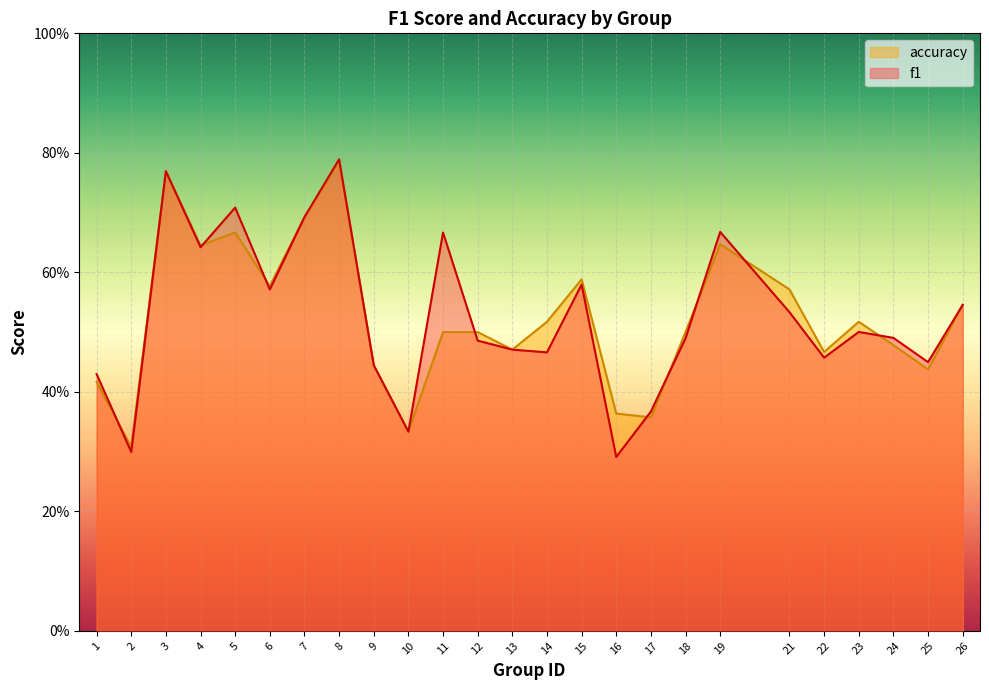

How many f1 values are between 0 and 1?

25